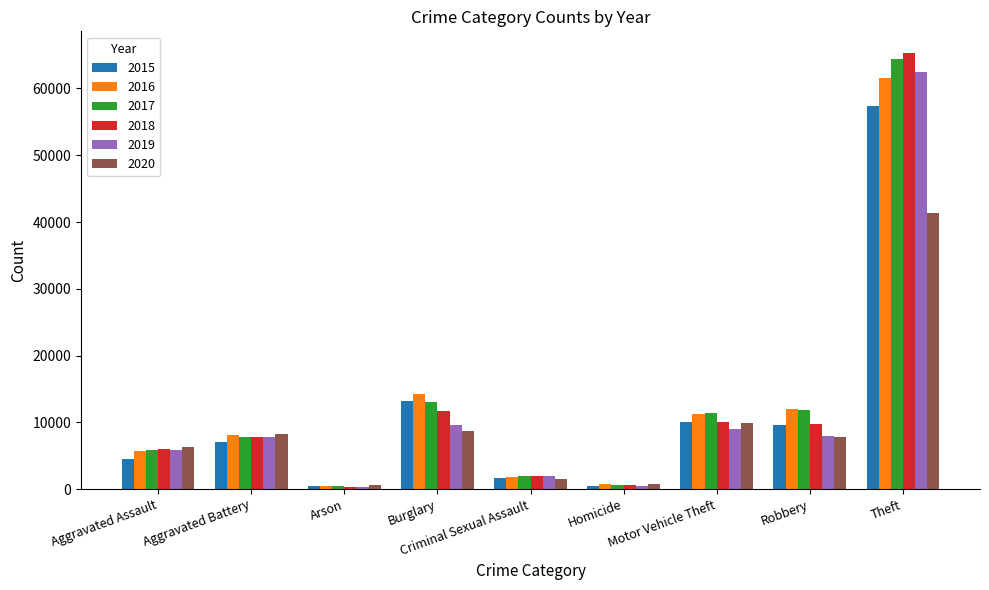

Which series has the widest spread of values?

2018